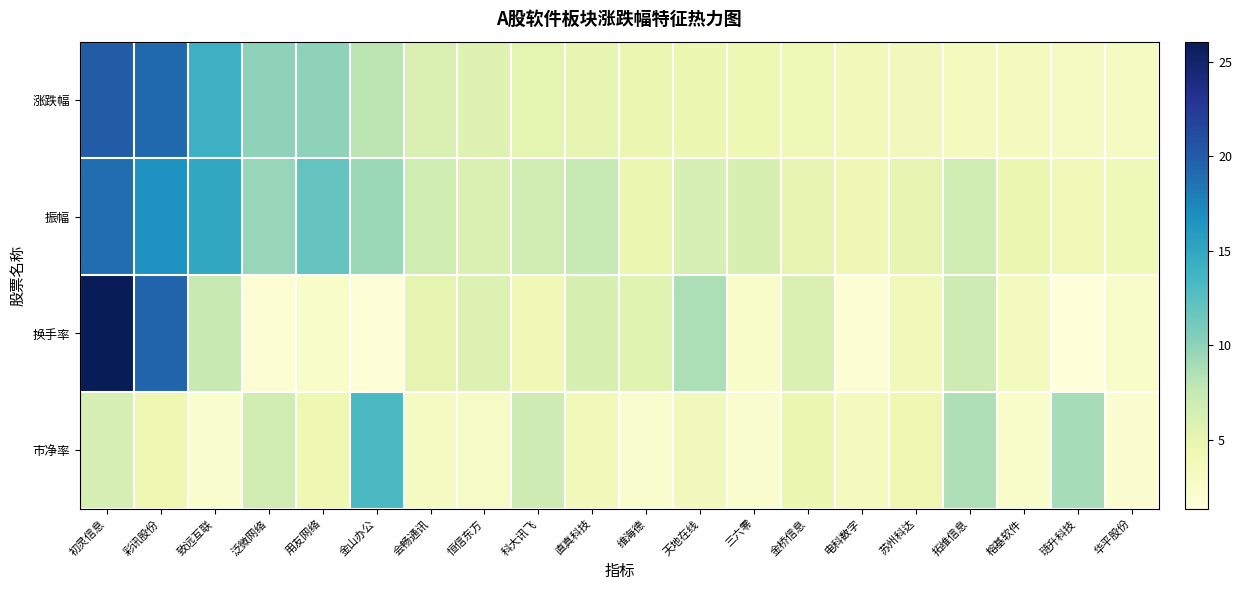

Between 彩讯股份 and 天地在线, which series saw the biggest shift?

涨跌幅